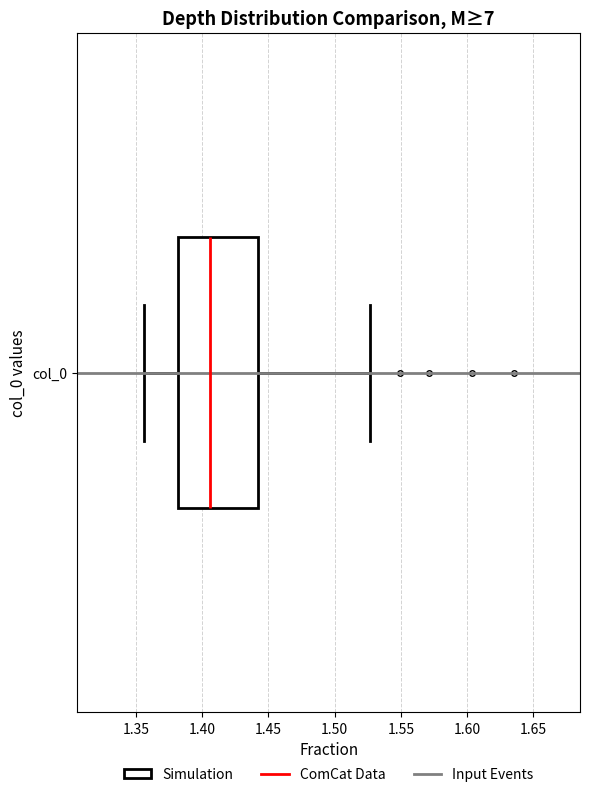

Transcribe this box plot: give where the median line is, the range the box spans, and where the two whiskers end, as read against the x-axis. The values are not printed on the chart, so give them approximately, as read against the axis.

median 1.405, box 1.380 to 1.440, whiskers 1.355 to 1.525